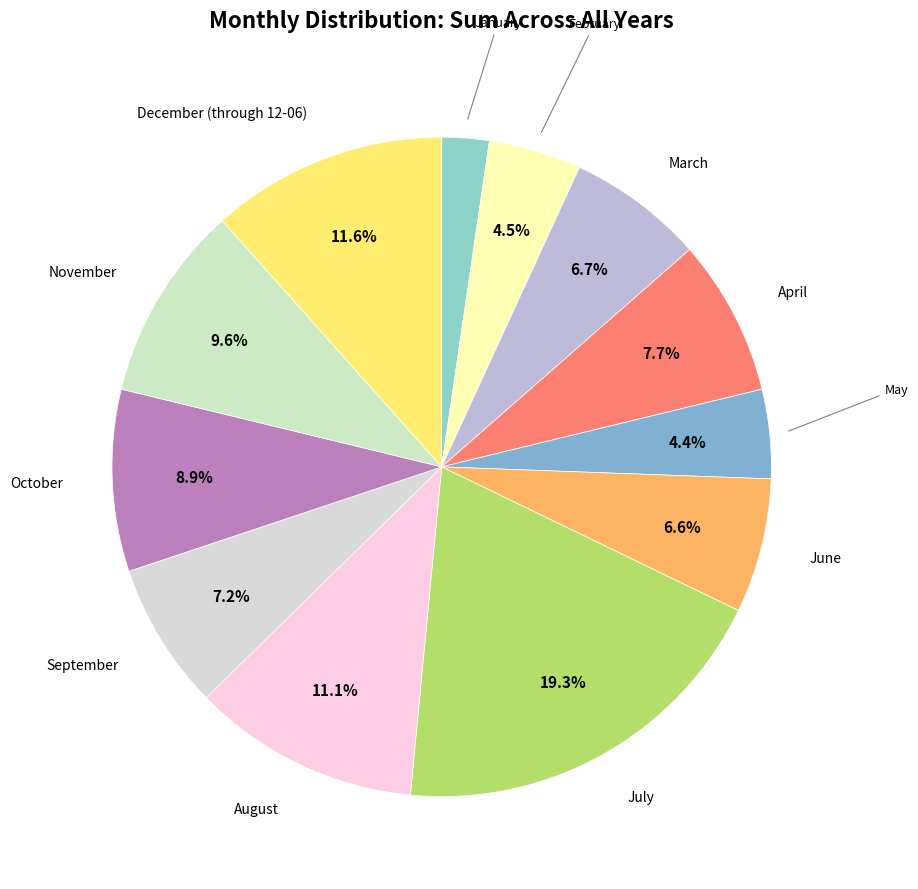

Count the number of slices in the pie.

12